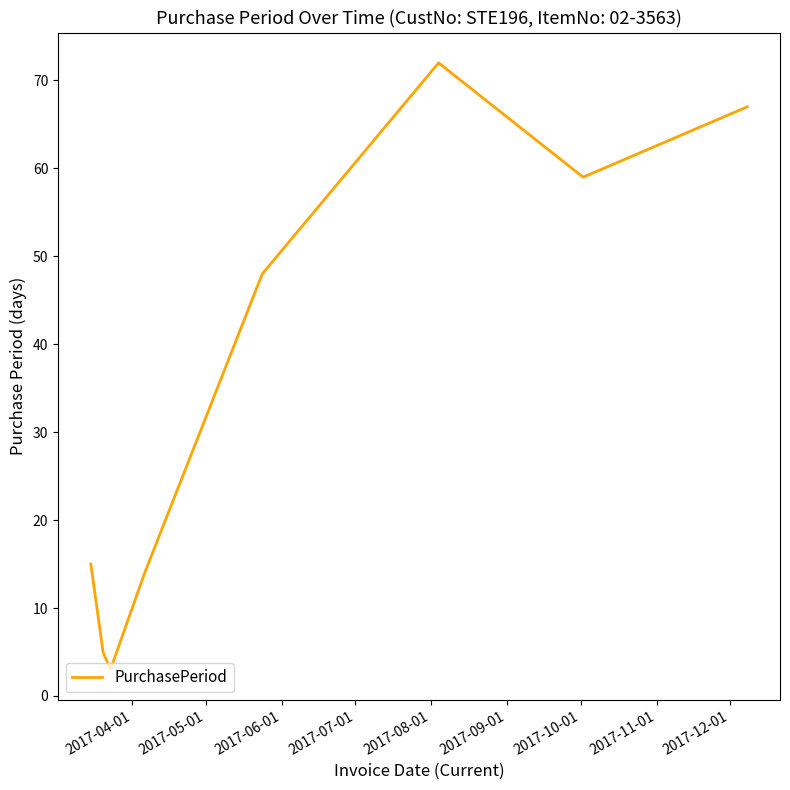

What is the maximum value shown in the chart?

72